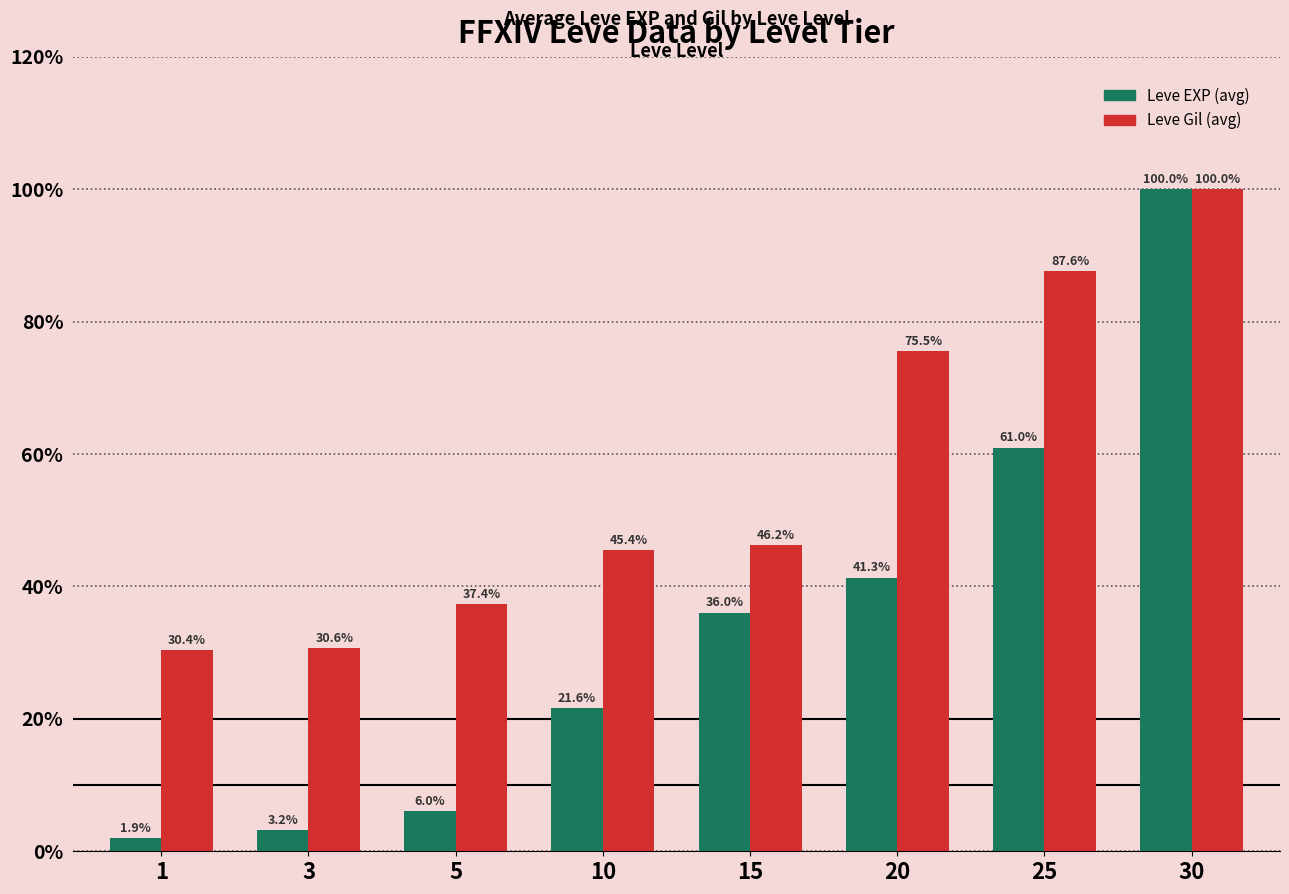

At which category is the sum across all series the highest?

30